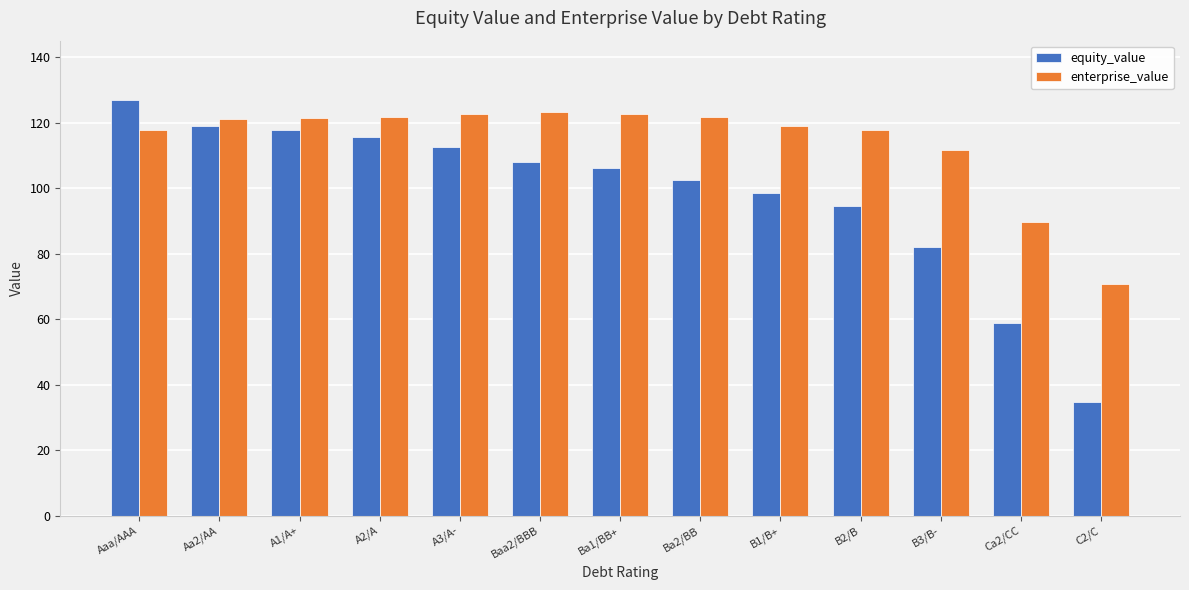

What position from the left is C2/C?

13